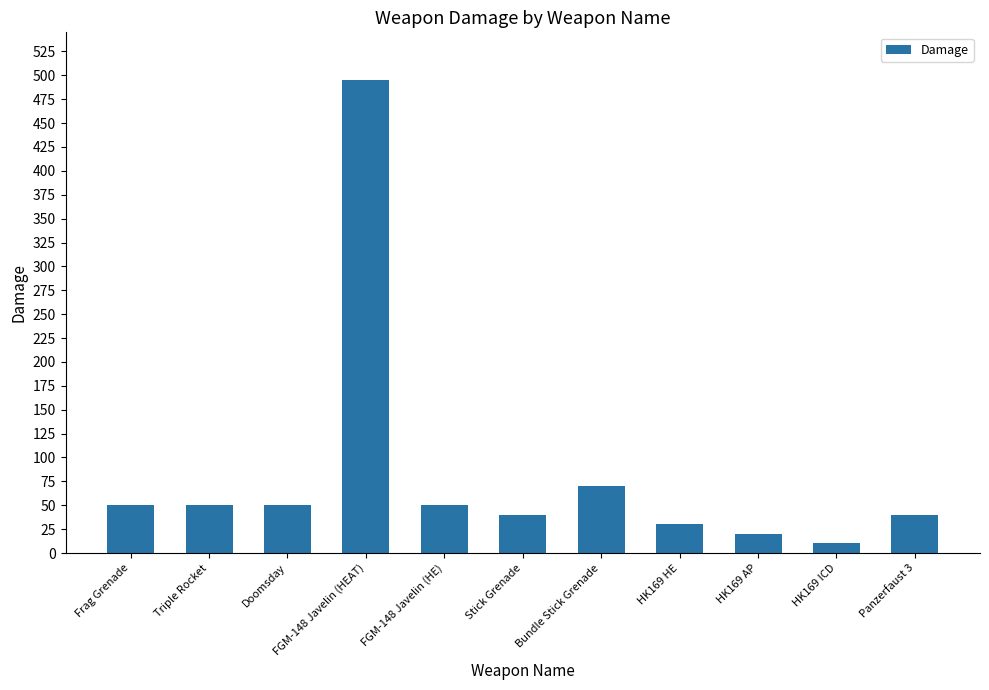

What is the greatest value displayed?

495